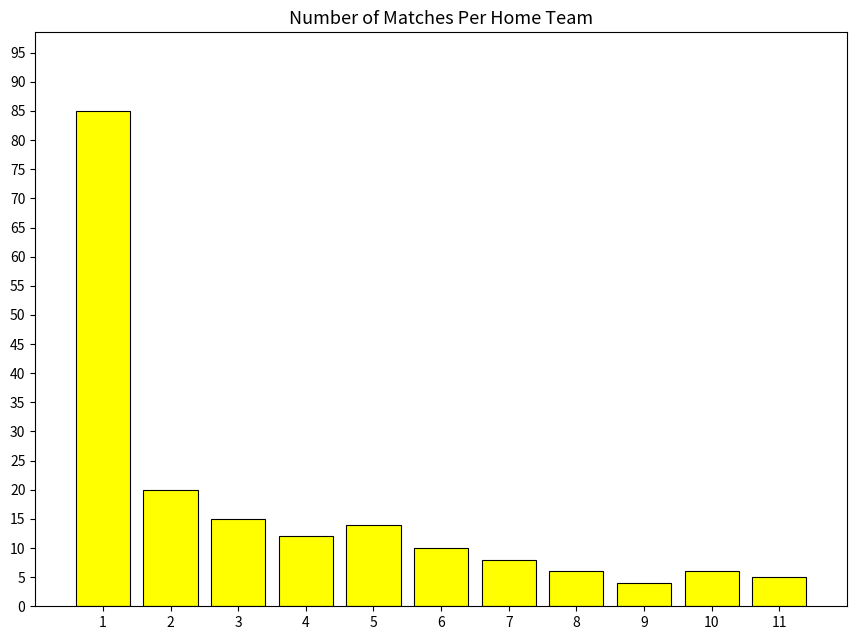

What is the change in value from 2 to 4?

-8